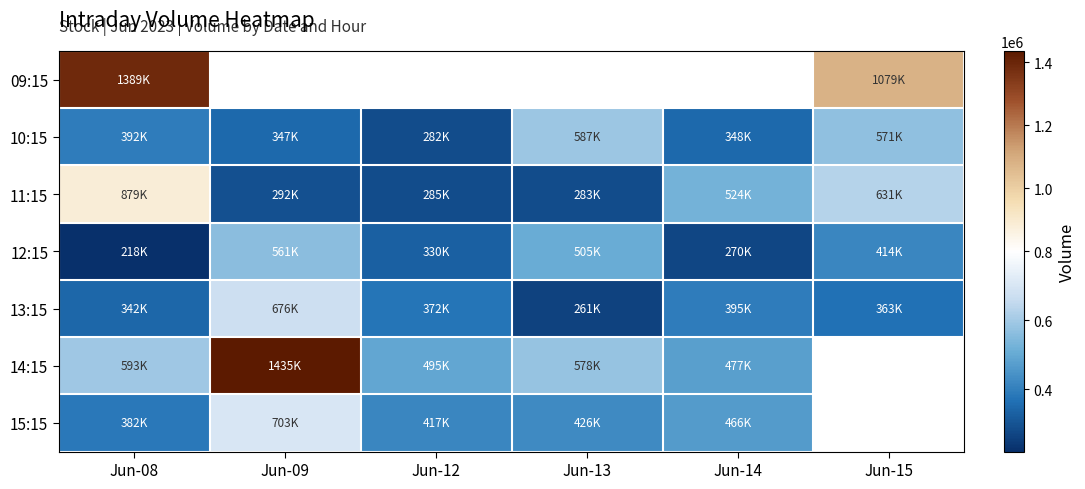

What is the sum of the 12:15 values at Jun-13 and Jun-08?

724437.0